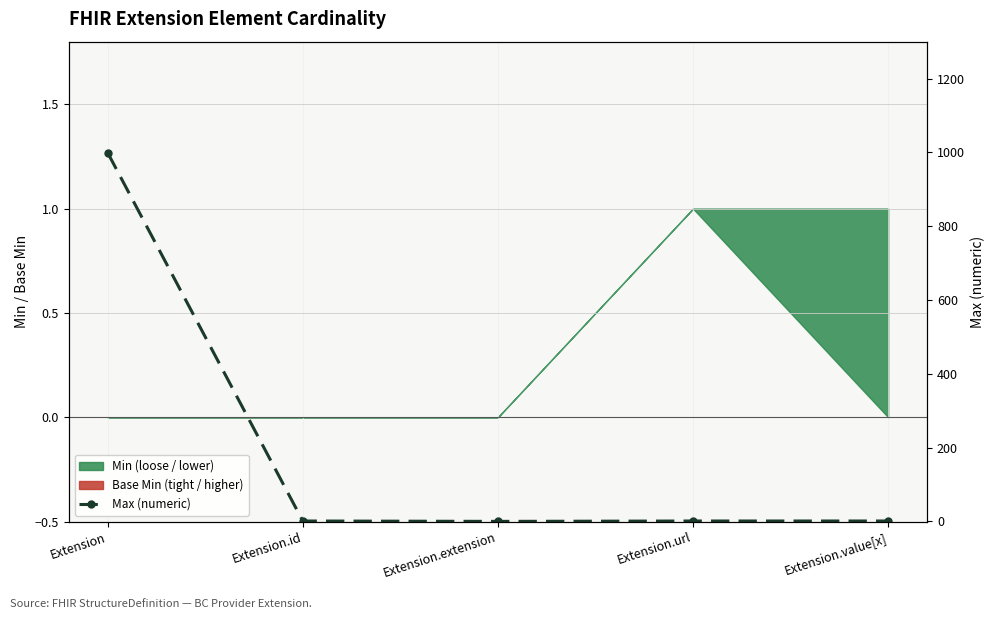

Is it true that the value at Extension is 999?

True